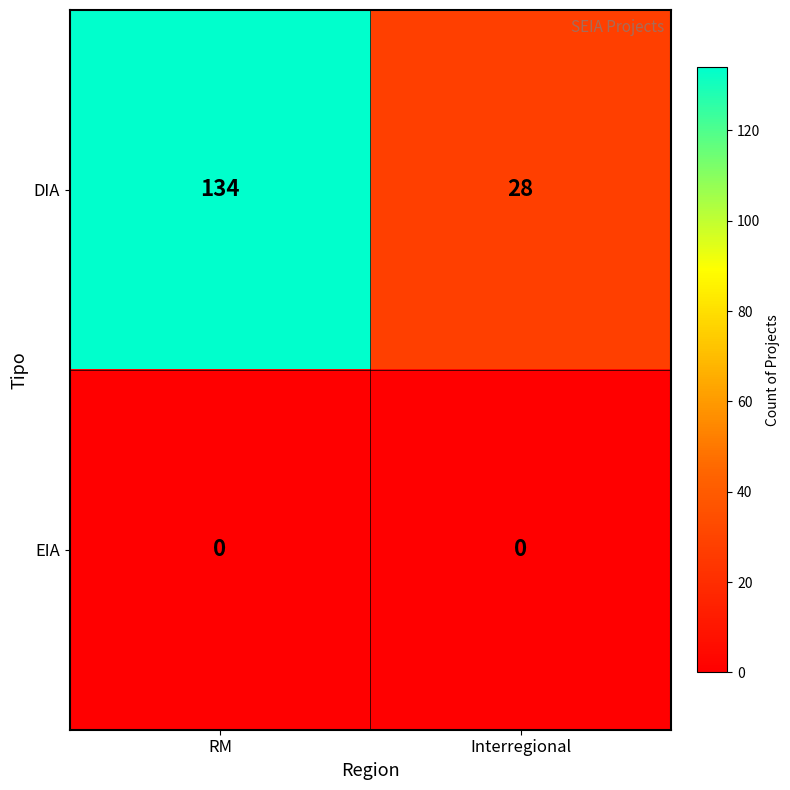

Rank the series at Interregional from lowest to highest value.

EIA, DIA